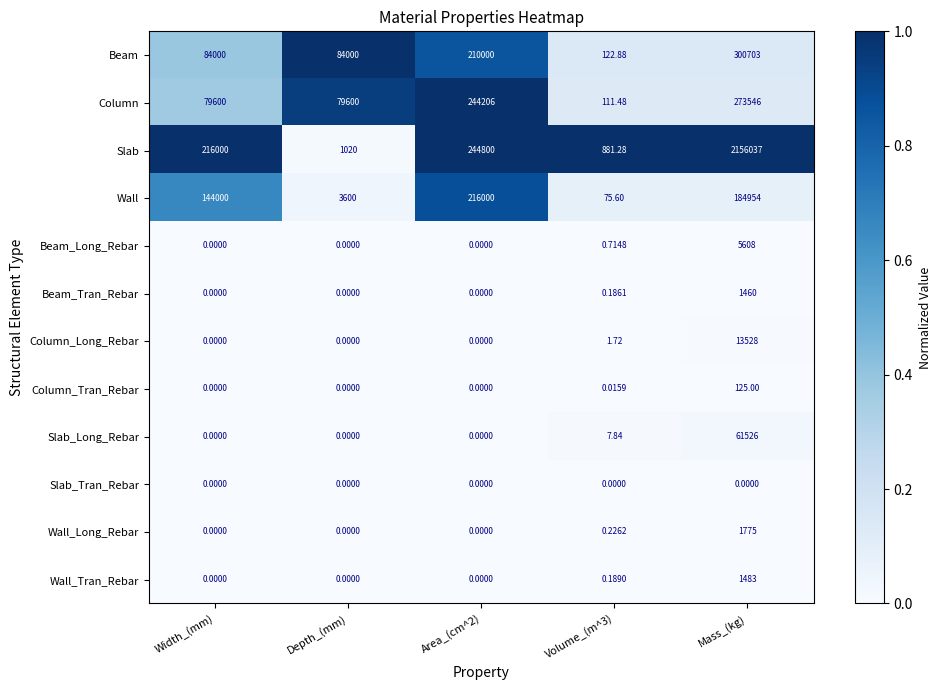

How many positive values does the Wall_Tran_Rebar series have?

2